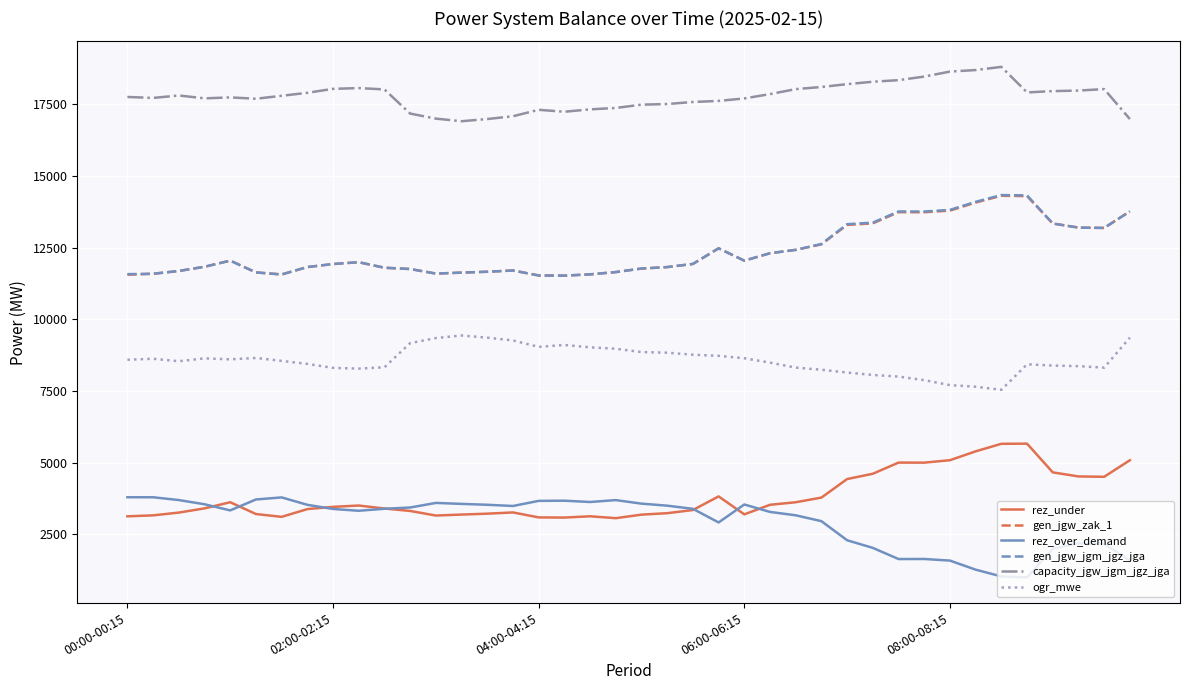

How many lines are shown in the chart?

6